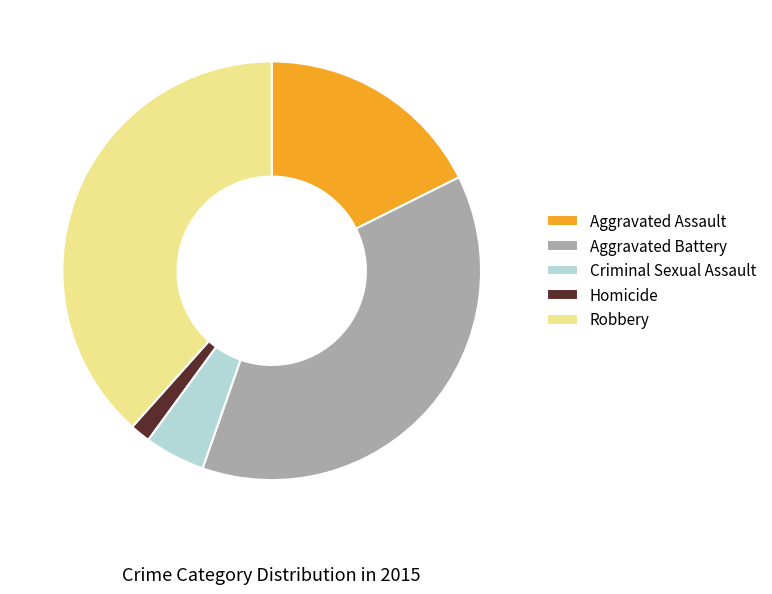

Do Robbery and Aggravated Assault together represent more than half of the pie?

Yes